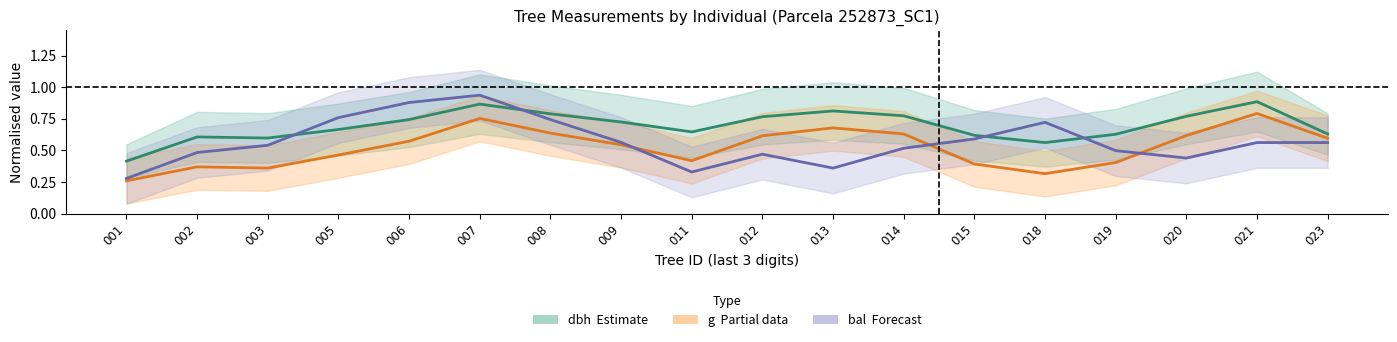

What is the value of the bal (Forecast) point at the 3rd from the left?

0.5